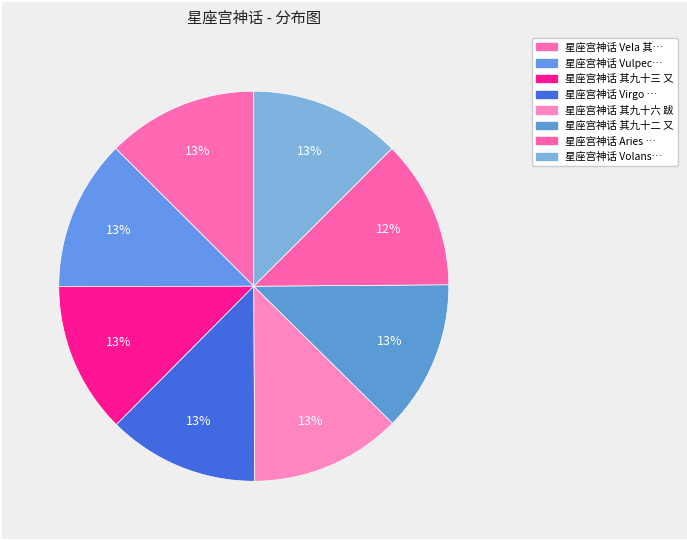

Count the number of slices in the pie.

8